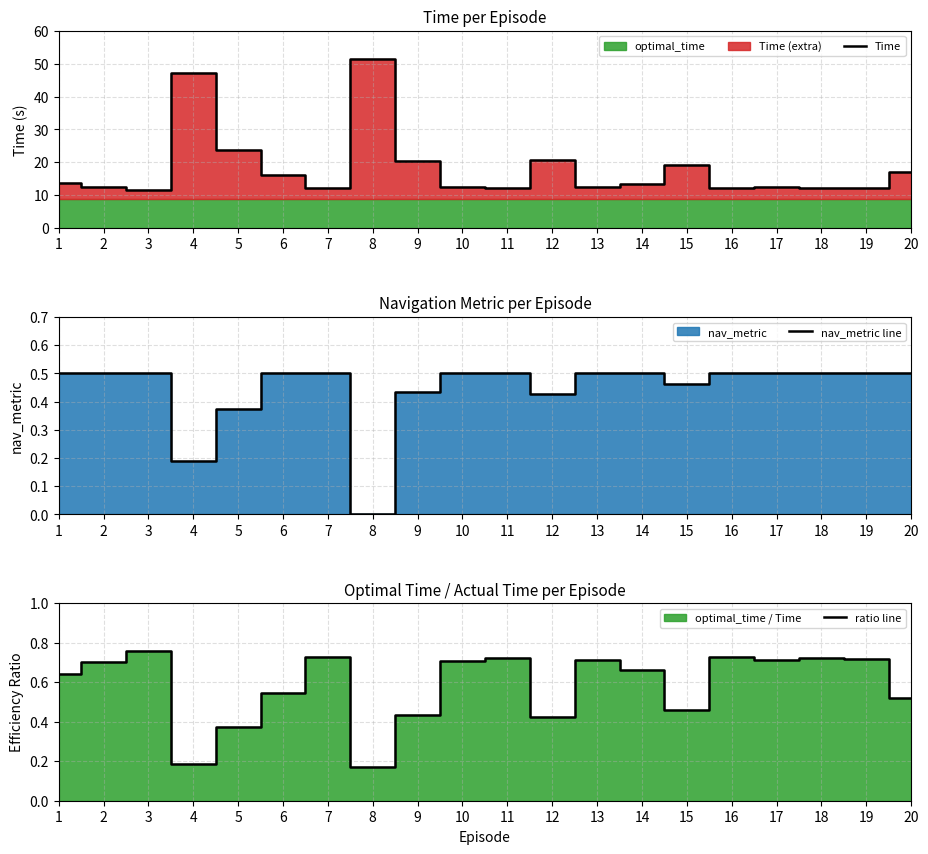

What are all the series names shown in the legend?

Time, nav_metric line, ratio line